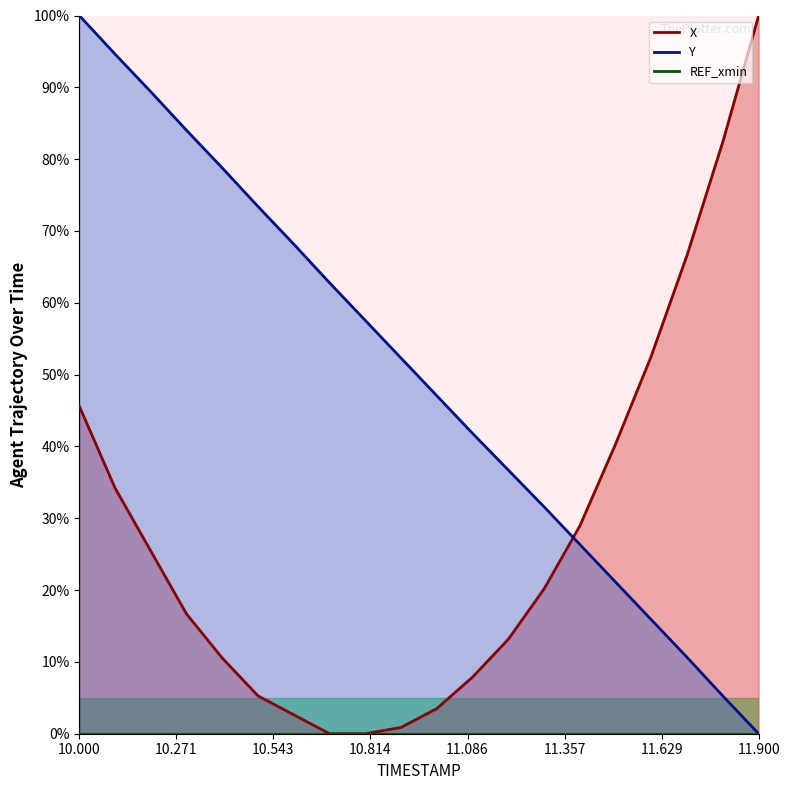

True or false: Y has more than 1 points higher than both neighbors.

False